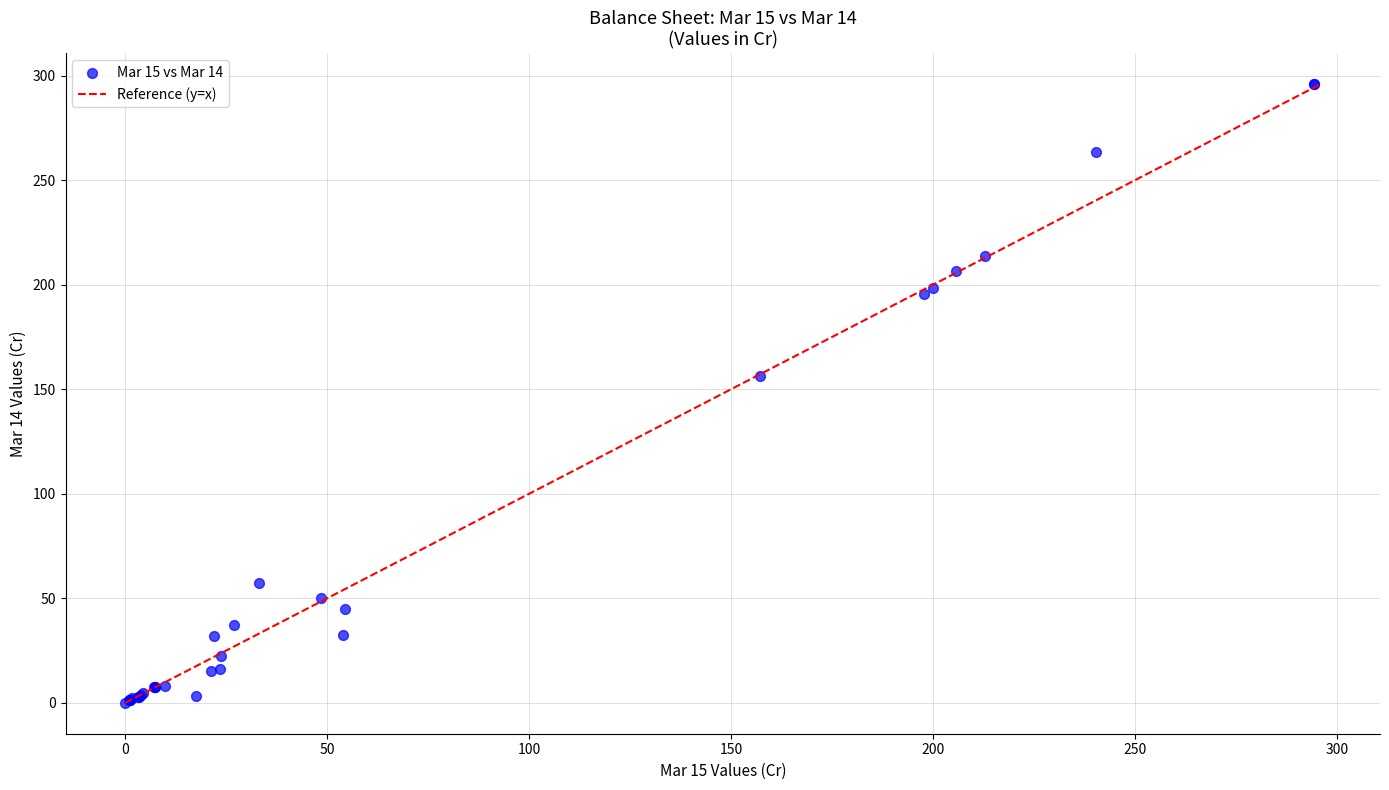

What Y value in the scatter plot is closest to 147?

156.4